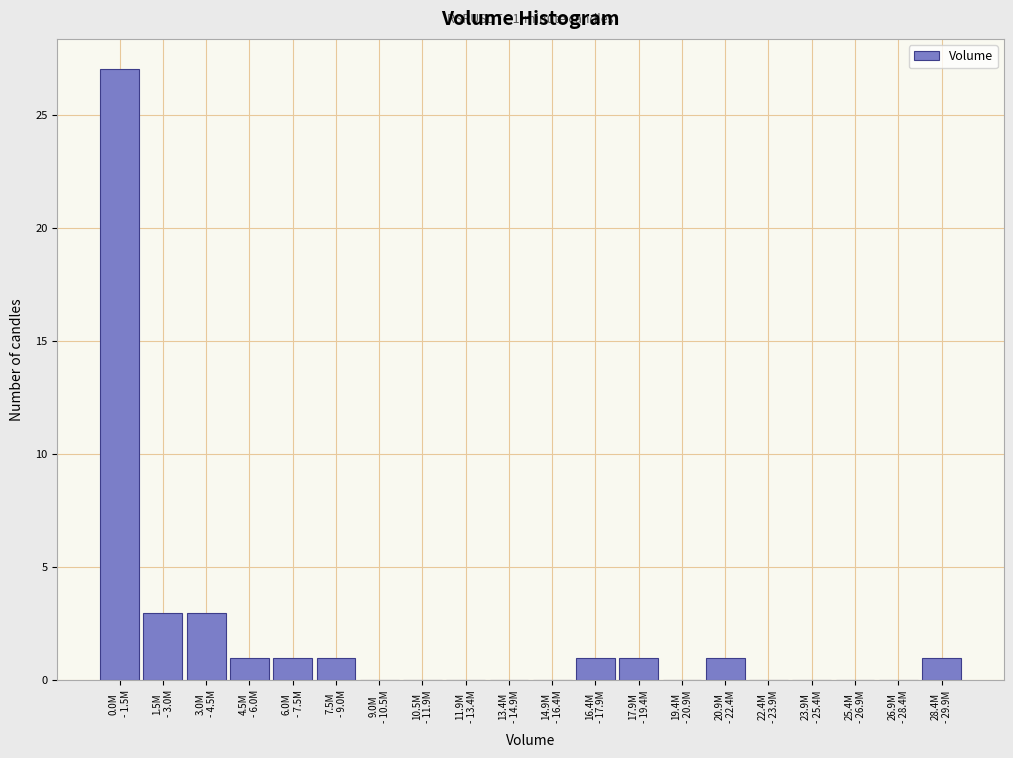

What is the maximum value shown in the chart?

27